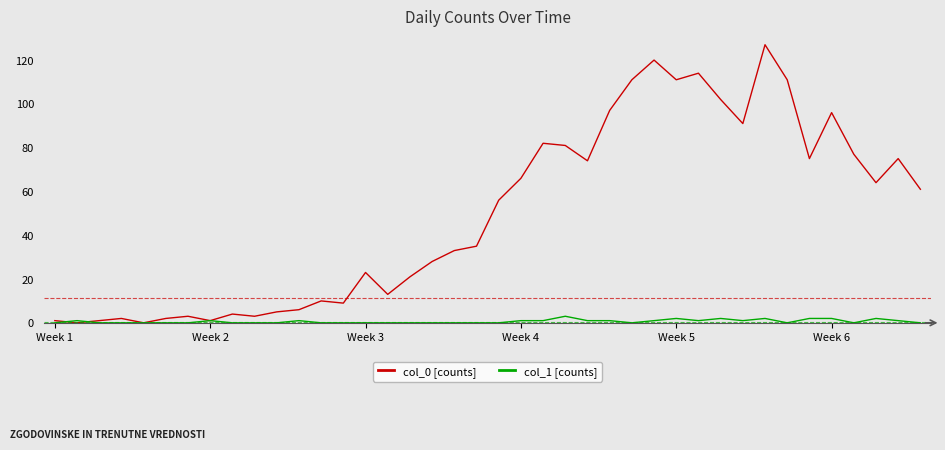

Rank the series by their maximum value, from highest to lowest.

col_0 [counts], col_1 [counts]